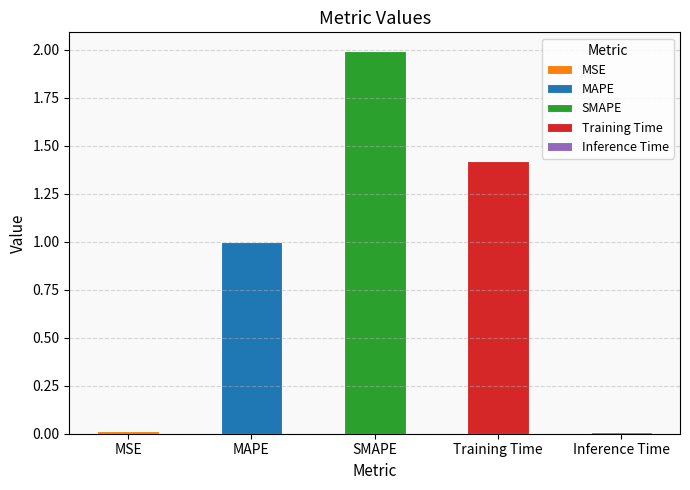

What is the label of the 2nd bar from the right?

Training Time